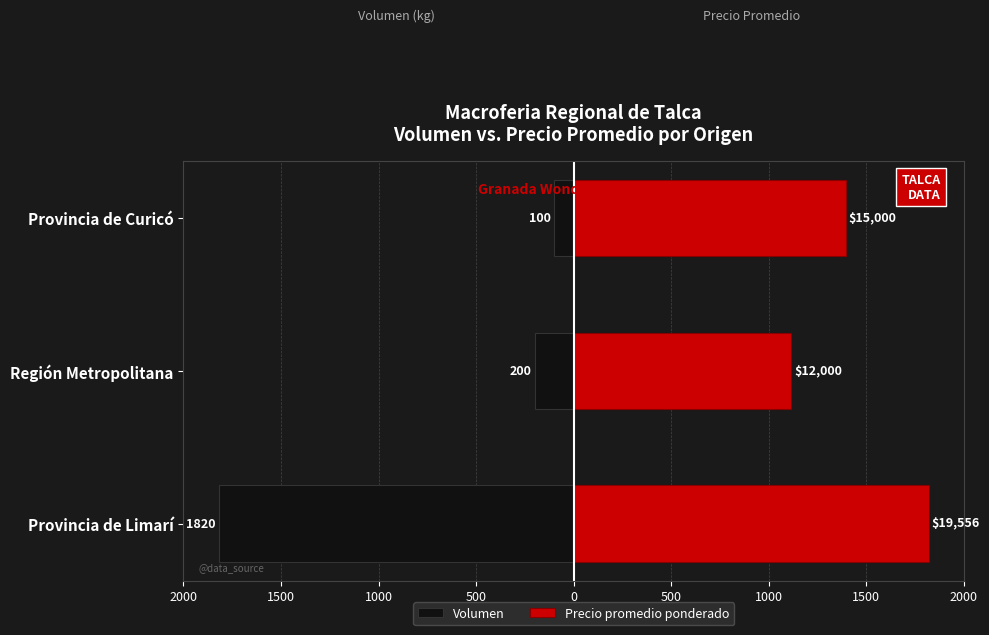

Reading right to left, transcribe all the data shown in this chart.

Volumen: -100.0	-200.0	-1820.0
Precio promedio ponderado: 1396.0	1116.8	1820.0